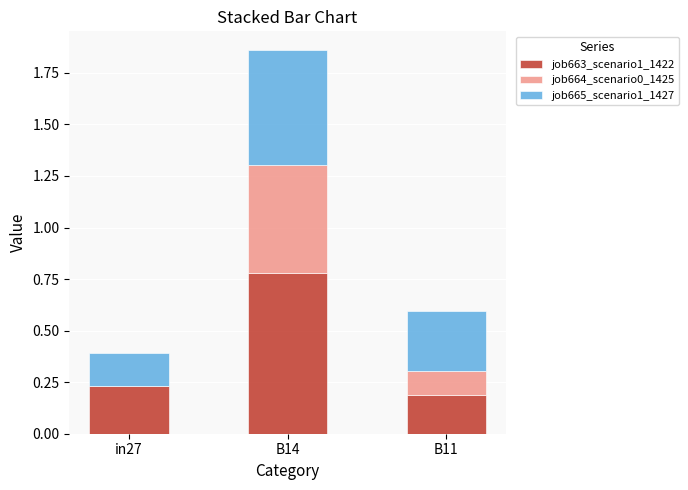

At which category is the sum across all series the highest?

B14